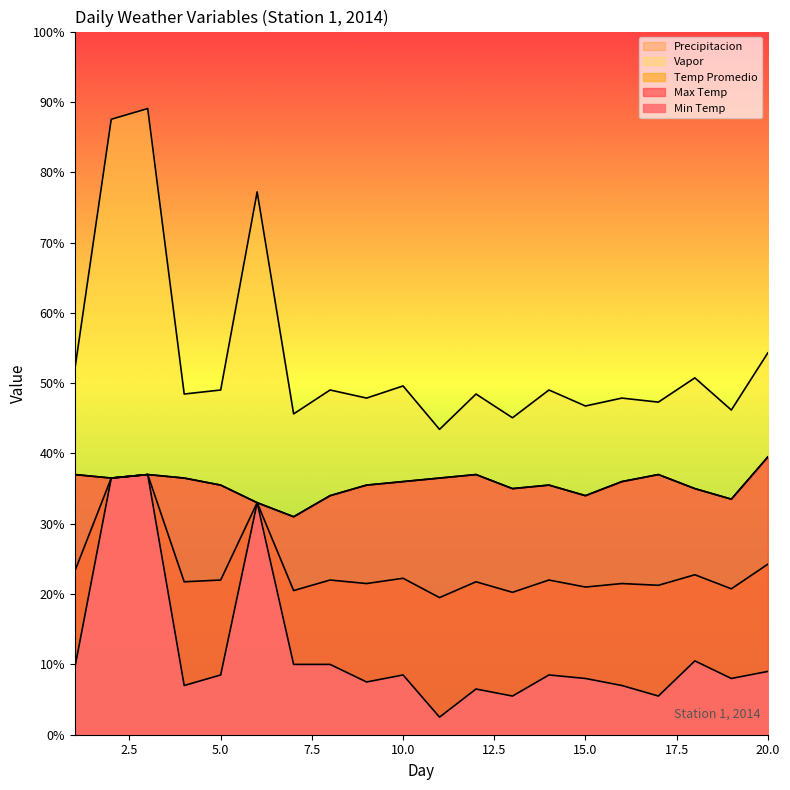

At how many categories does at least one series exceed 23?

20